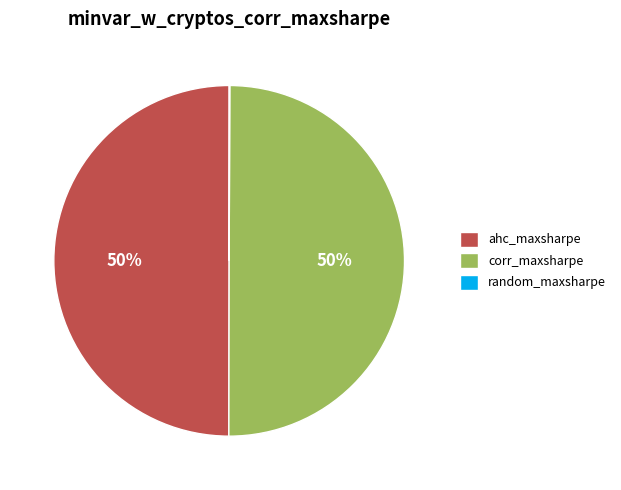

To the nearest percent, what is the difference between the largest and smallest slice percentages?

50%